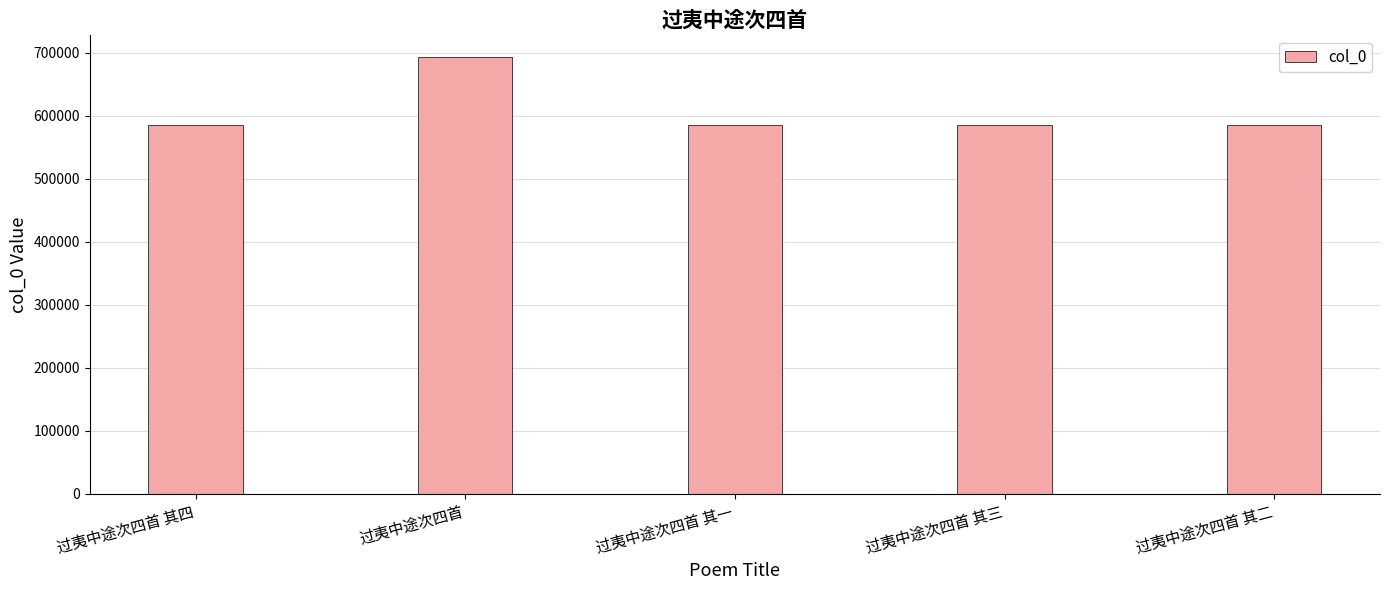

What is the approximate value at 过夷中途次四首 其一?

585157